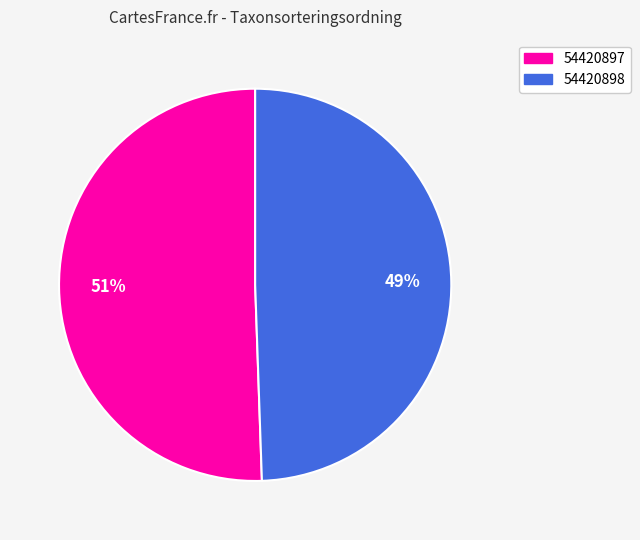

Which slice is the smallest?

54420898